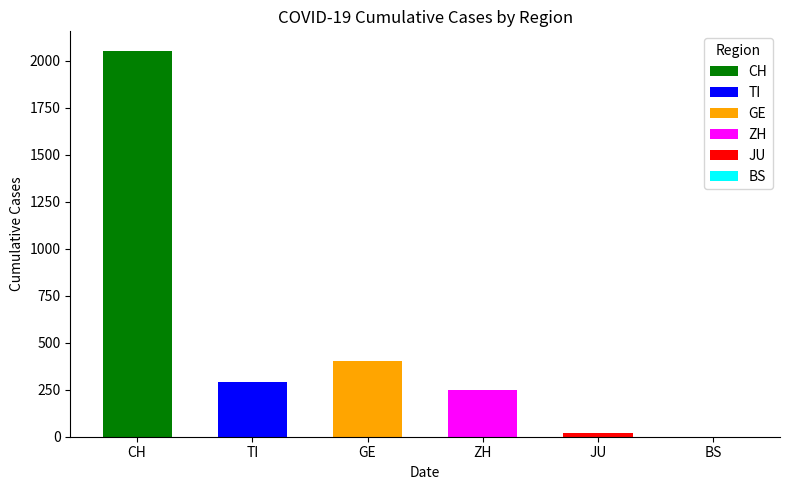

Reading right to left, extract all data points from this chart.

BS=0	JU=19	ZH=251	GE=403	TI=293	CH=2053